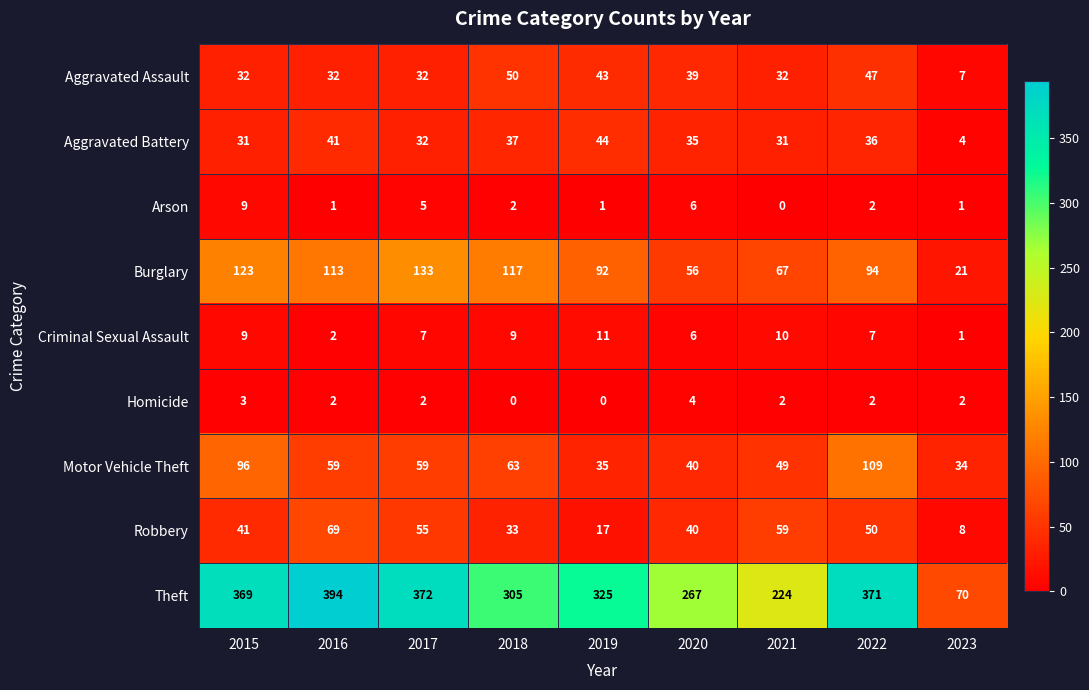

Rank the series at 2019 from lowest to highest value.

Homicide, Arson, Criminal Sexual Assault, Robbery, Motor Vehicle Theft, Aggravated Assault, Aggravated Battery, Burglary, Theft